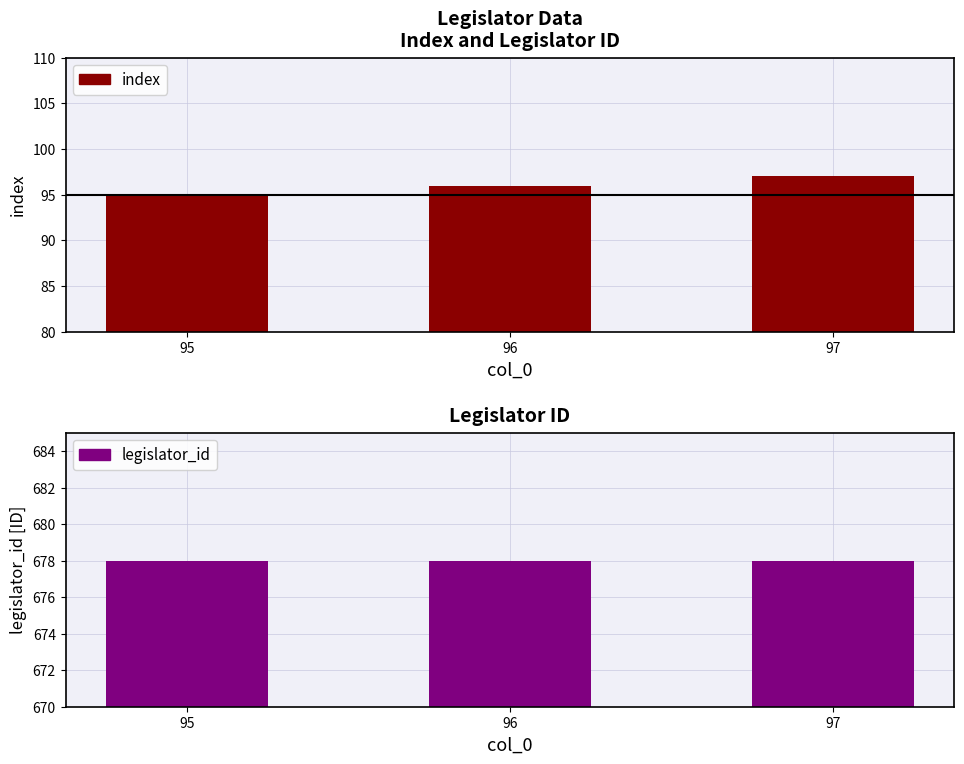

True or false: legislator_id has a value of 993 at 96.

False